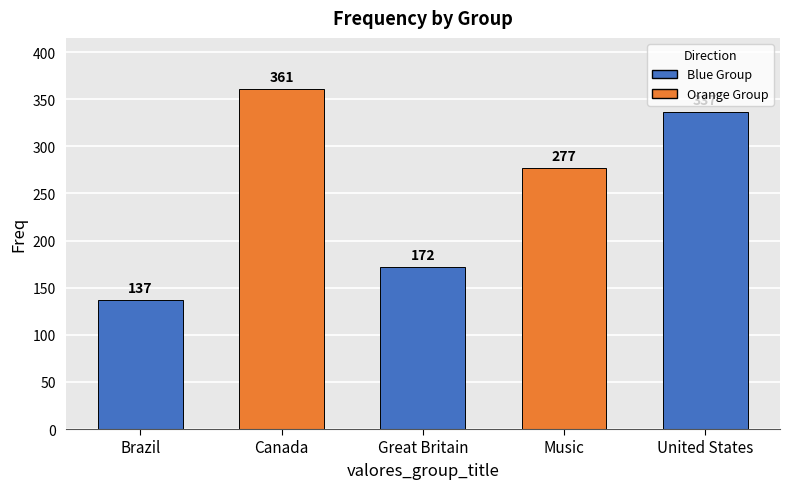

Reading right to left, list all the values displayed in this chart.

337	277	172	361	137